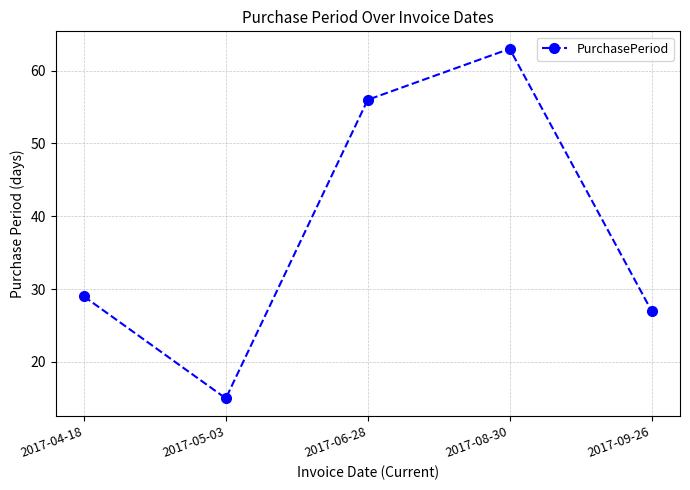

What is the change in value from 2017-04-18 to 2017-08-30?

+34